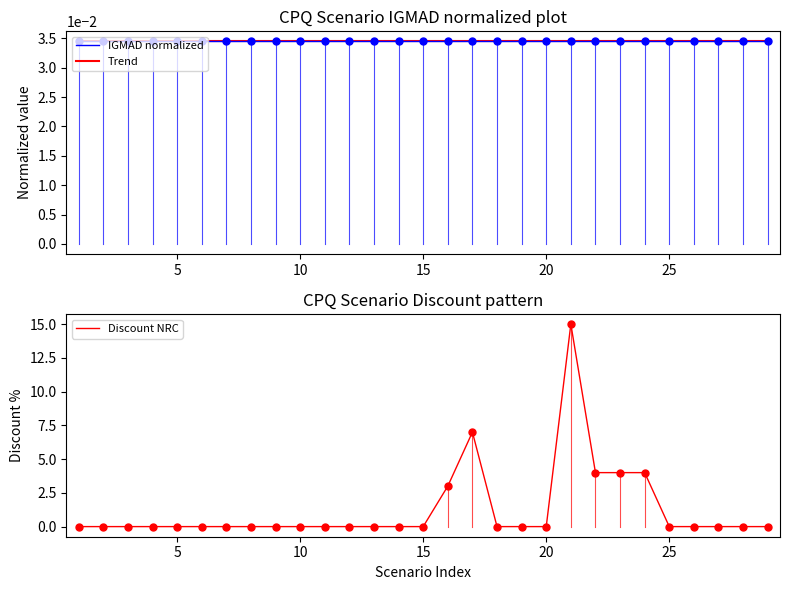

Which series has the largest total across all categories?

Discount NRC